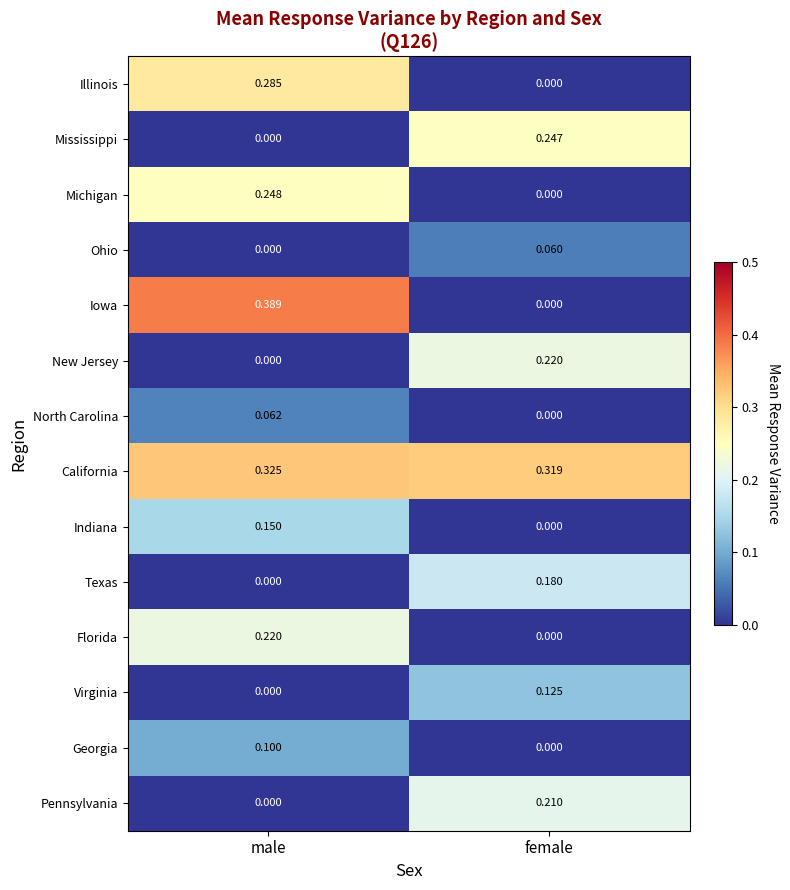

Which series has the largest range (max minus min)?

Iowa